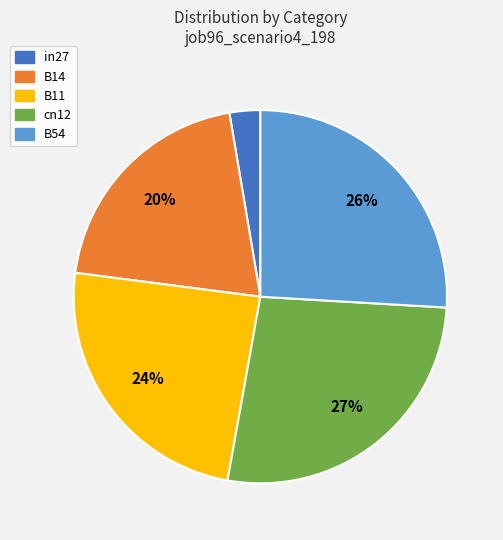

To the nearest percent, what is the combined percentage of B14 and cn12?

47%